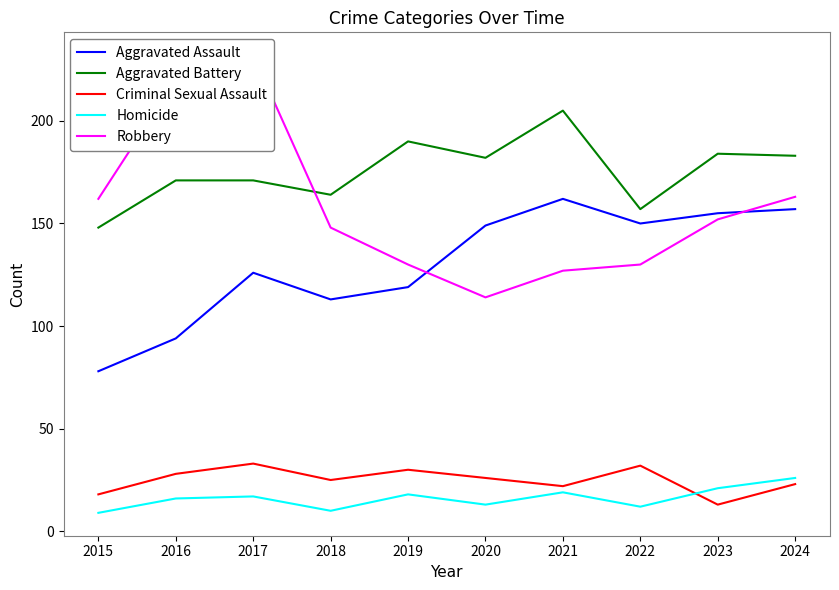

Where does the Homicide series first go above 17?

2019